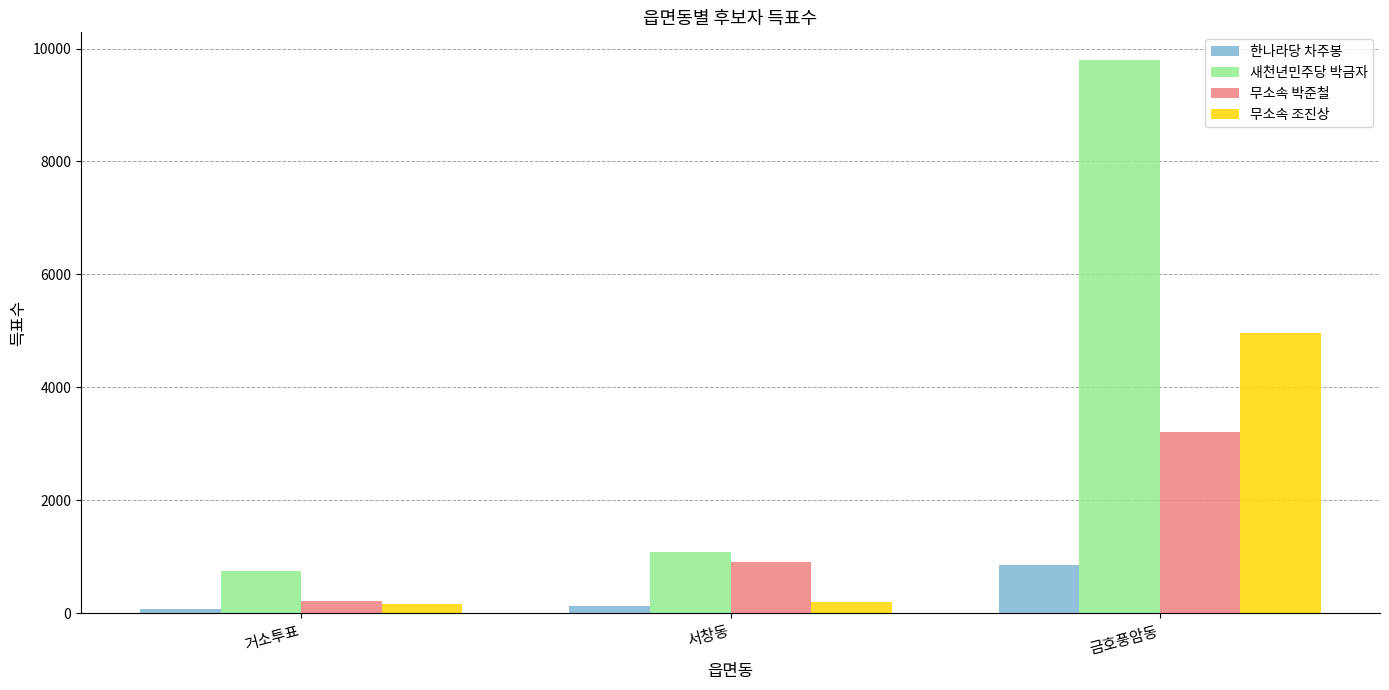

The 새천년민주당 박금자 series shows 754 at 거소투표. True or false?

True